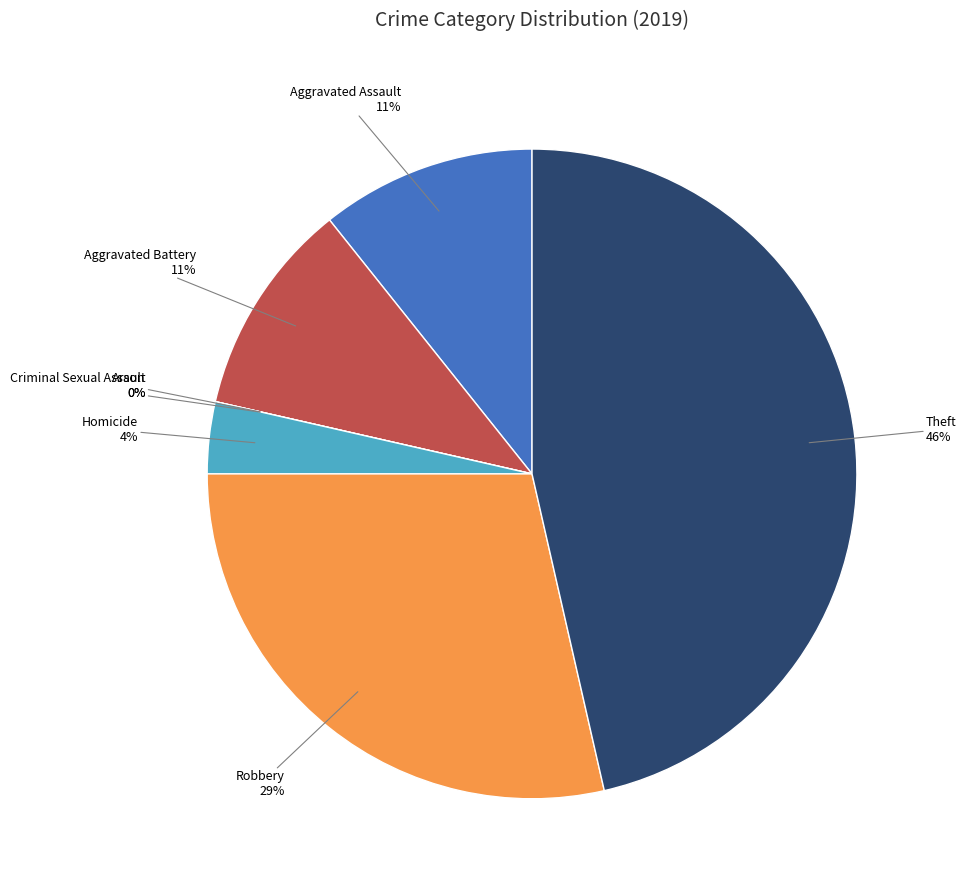

Which category has the smallest portion of the pie?

Arson